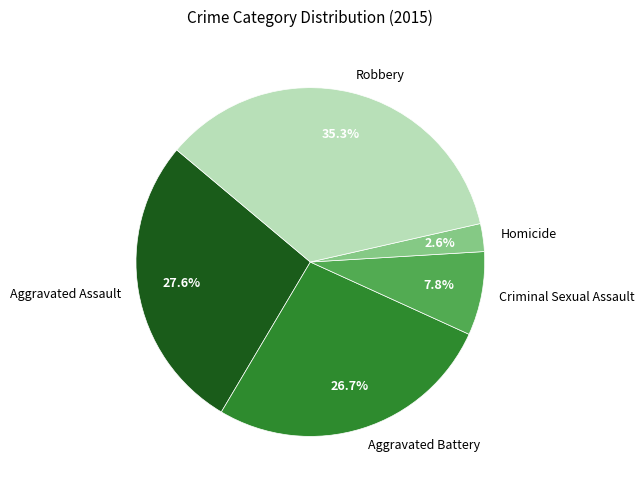

To the nearest percent, what is the difference between the largest and smallest slice percentages?

33%